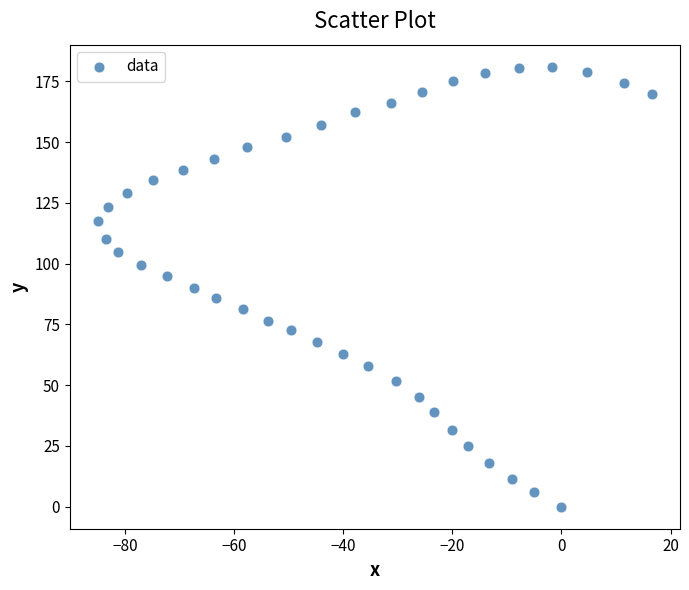

What is the range of Y values (max minus min)?

181.0